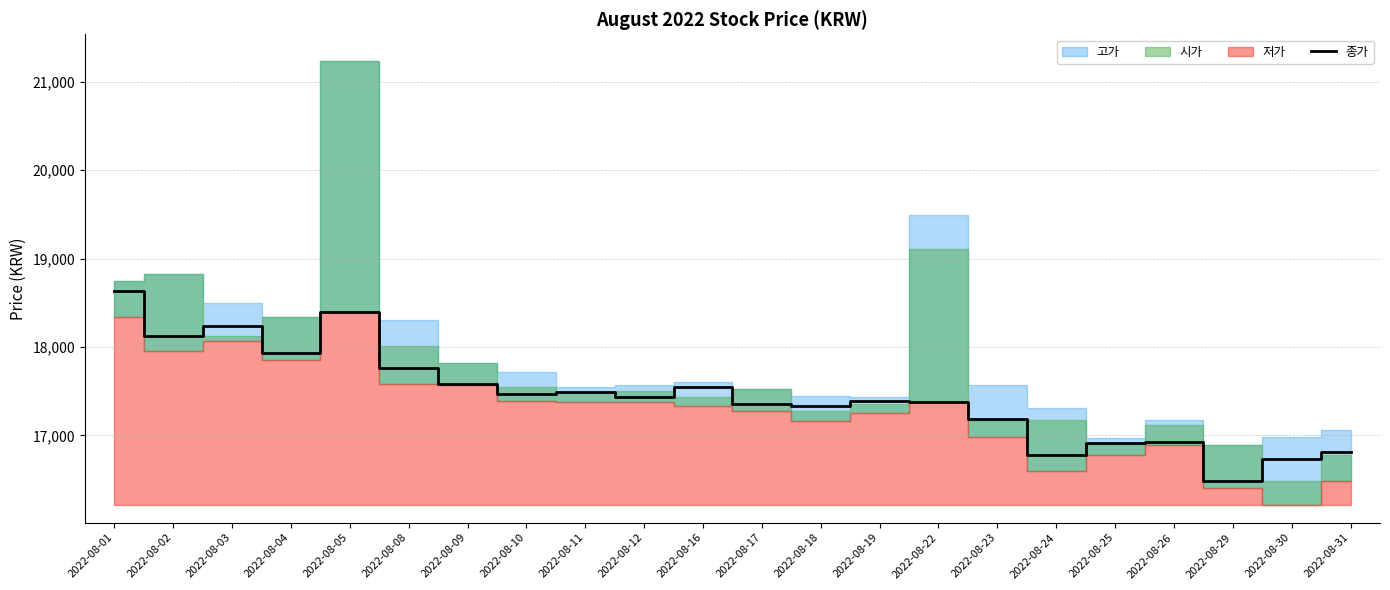

What is the value of the 6th point from the left?

17760